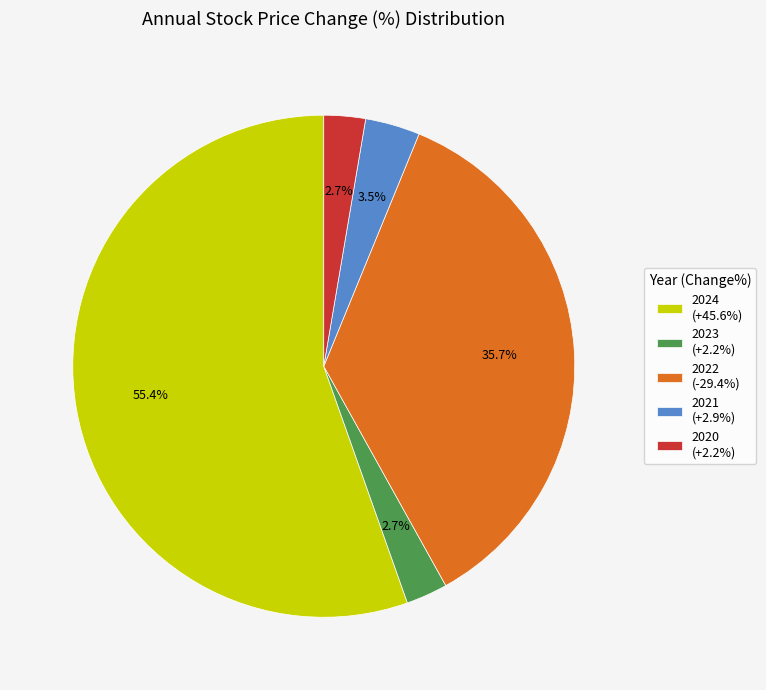

Do 2022 (-29.4%) and 2021 (+2.9%) together represent more than half of the pie?

No